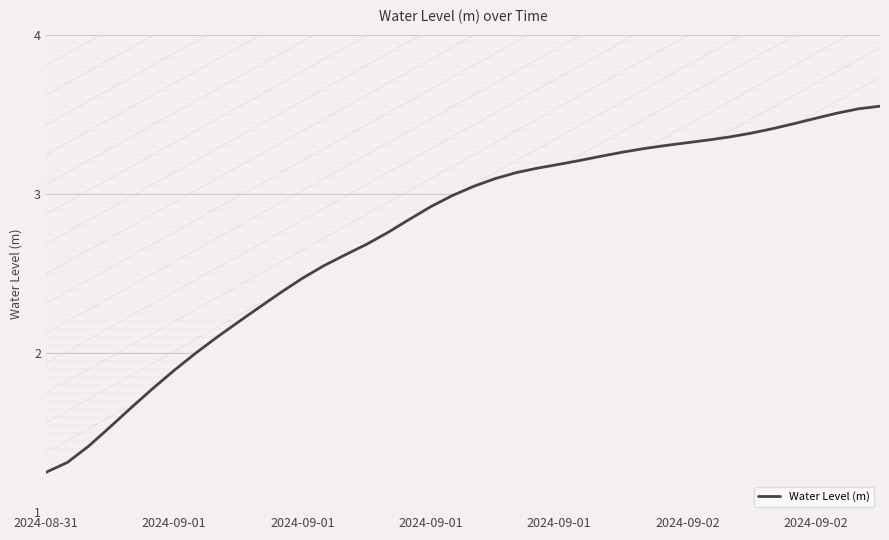

Does the chart have visible grid lines?

Yes